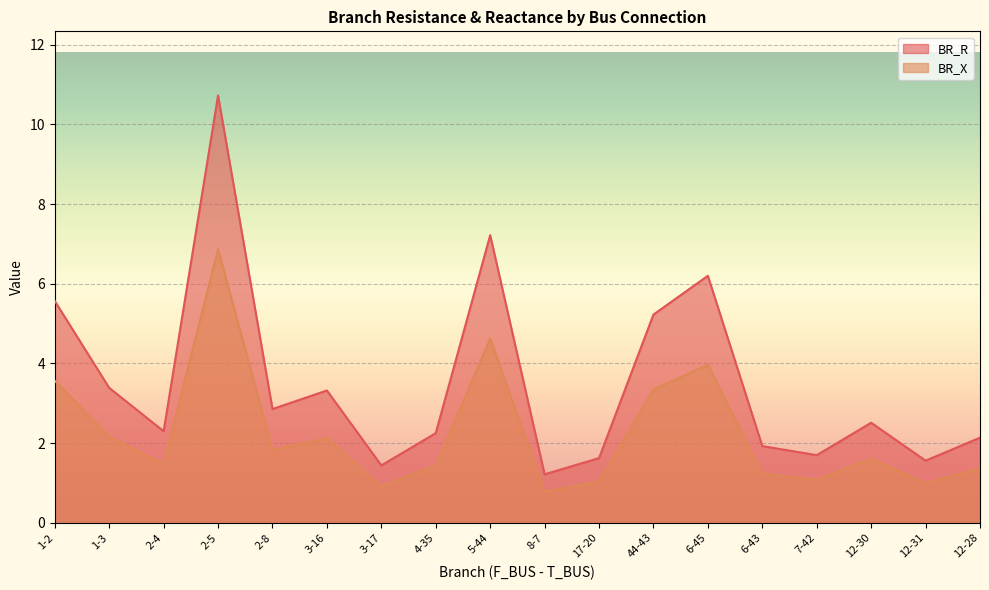

True or false: BR_R and BR_X intersect in this chart.

False